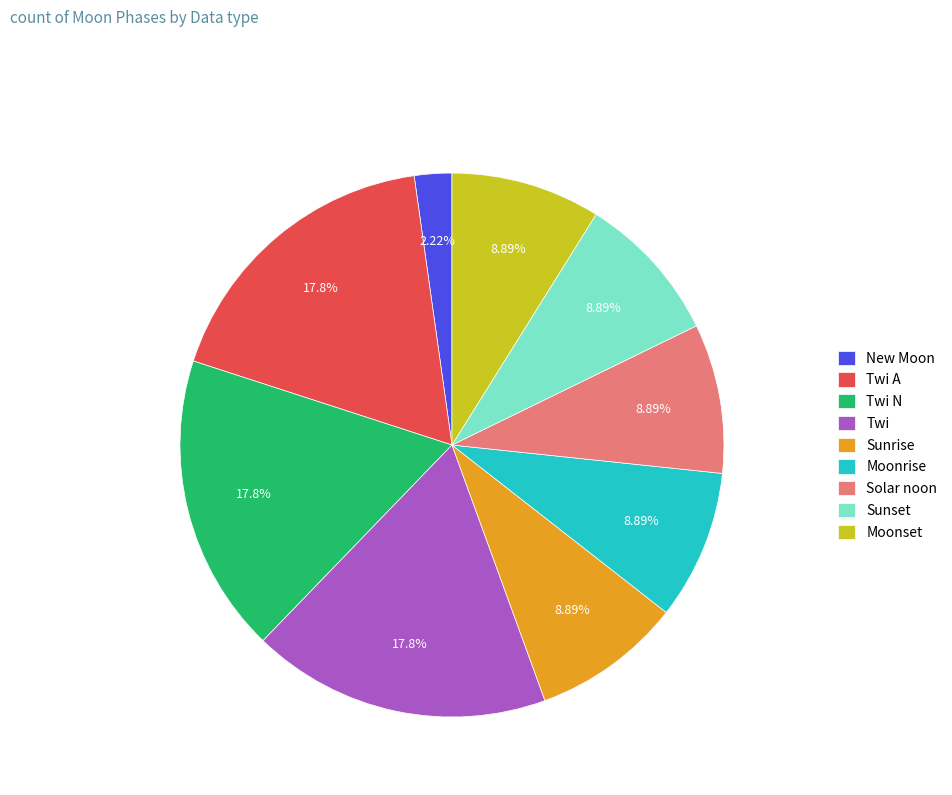

Which slice is the smallest?

New Moon